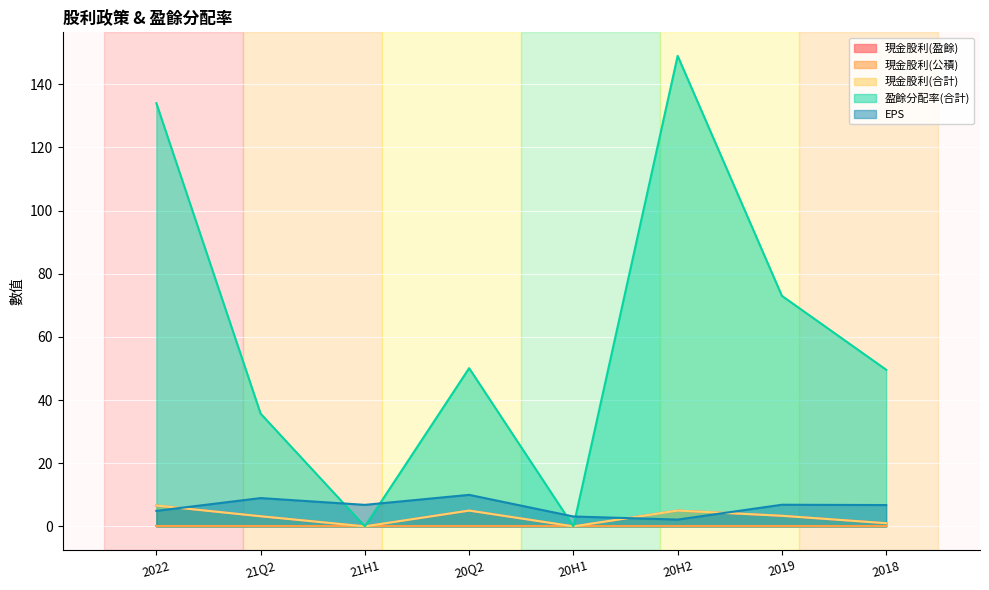

Is it true that EPS equals 10.0 at 20Q2?

True